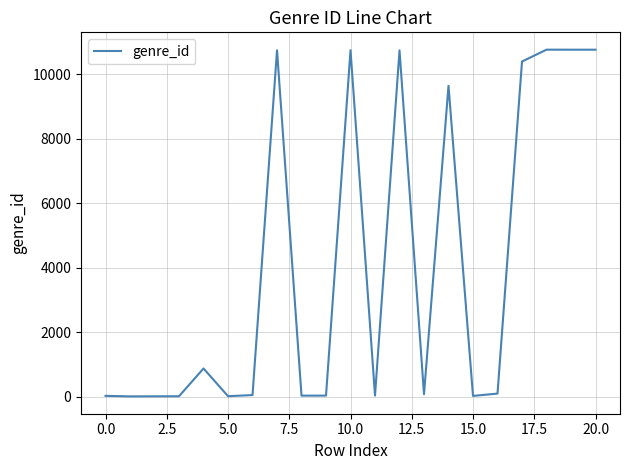

What is the difference between the maximum and minimum values?

10758